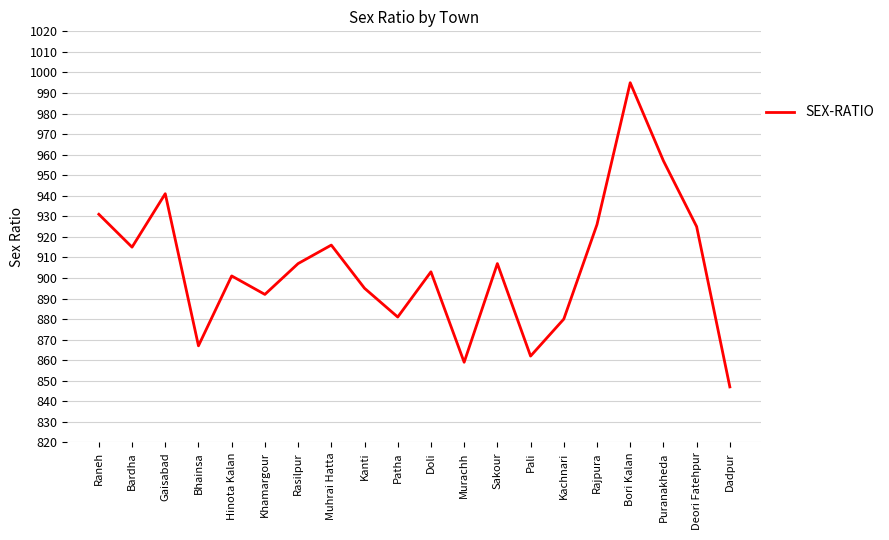

True or false: there are more than 1 points higher than both neighbors.

True